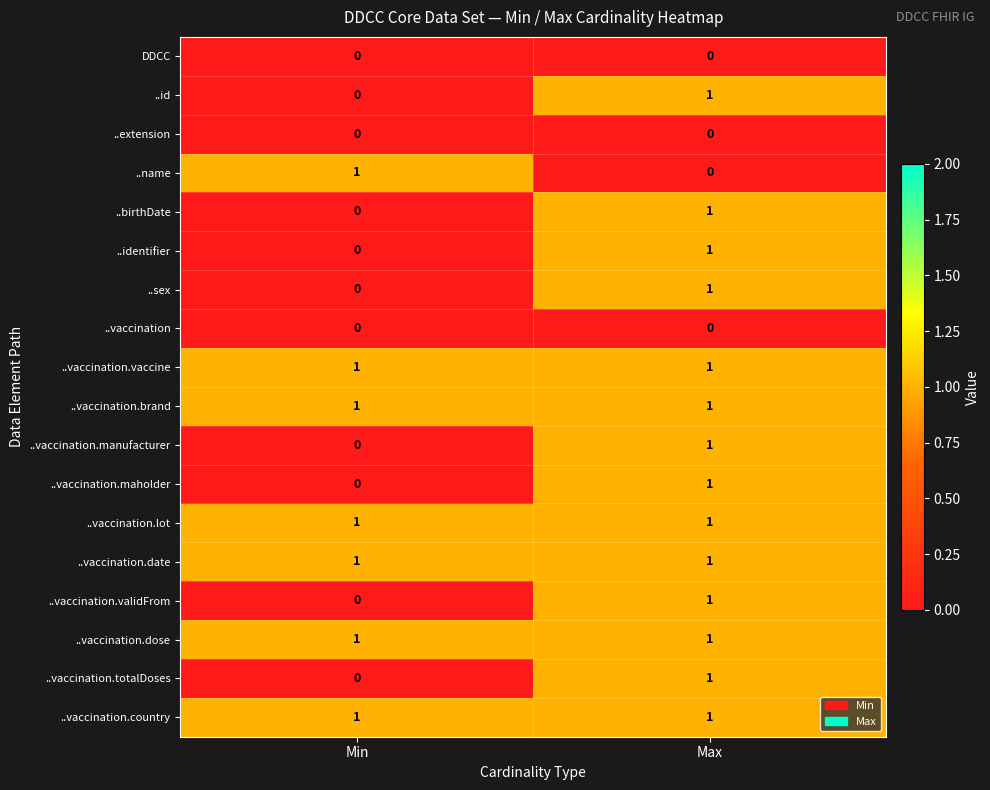

Where is ..vaccination.validFrom nearest to the value 0?

Min